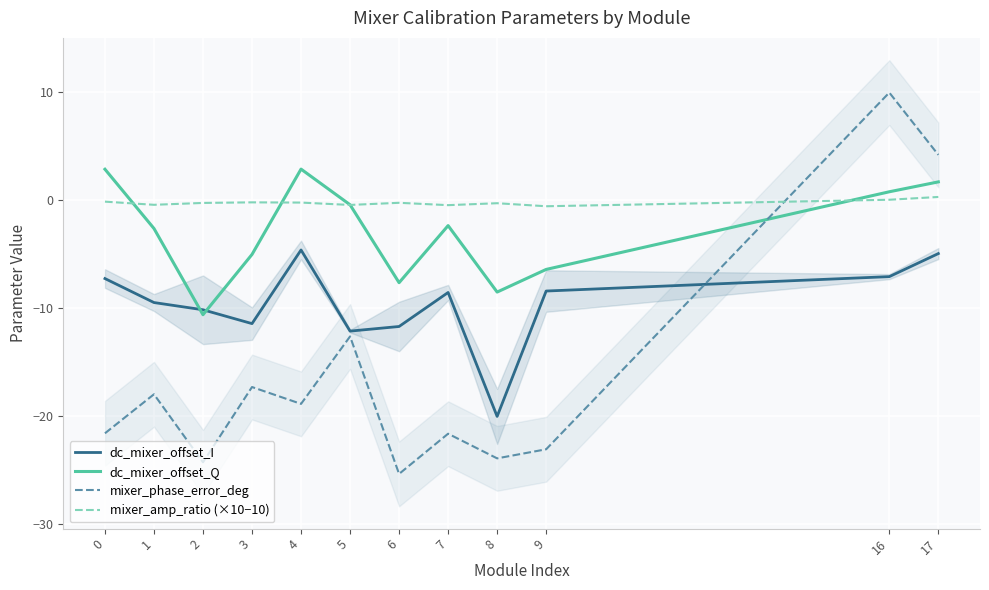

Reading right to left, what are all the values shown in this chart?

dc_mixer_offset_I: 17=-4.9	16=-7.1	9=-8.4	8=-20.0	7=-8.5	6=-11.7	5=-12.1	4=-4.6	3=-11.4	2=-10.1	1=-9.5	0=-7.3
dc_mixer_offset_Q: 17=1.7	16=0.8	9=-6.4	8=-8.5	7=-2.3	6=-7.6	5=-0.4	4=2.9	3=-5.0	2=-10.6	1=-2.6	0=2.9
mixer_phase_error_deg: 17=4.2	16=10.0	9=-23.1	8=-23.9	7=-21.6	6=-25.3	5=-12.6	4=-18.9	3=-17.3	2=-24.3	1=-18.0	0=-21.6
mixer_amp_ratio (×10−10): 17=0.3	16=0.0	9=-0.6	8=-0.3	7=-0.5	6=-0.2	5=-0.4	4=-0.2	3=-0.2	2=-0.2	1=-0.4	0=-0.1